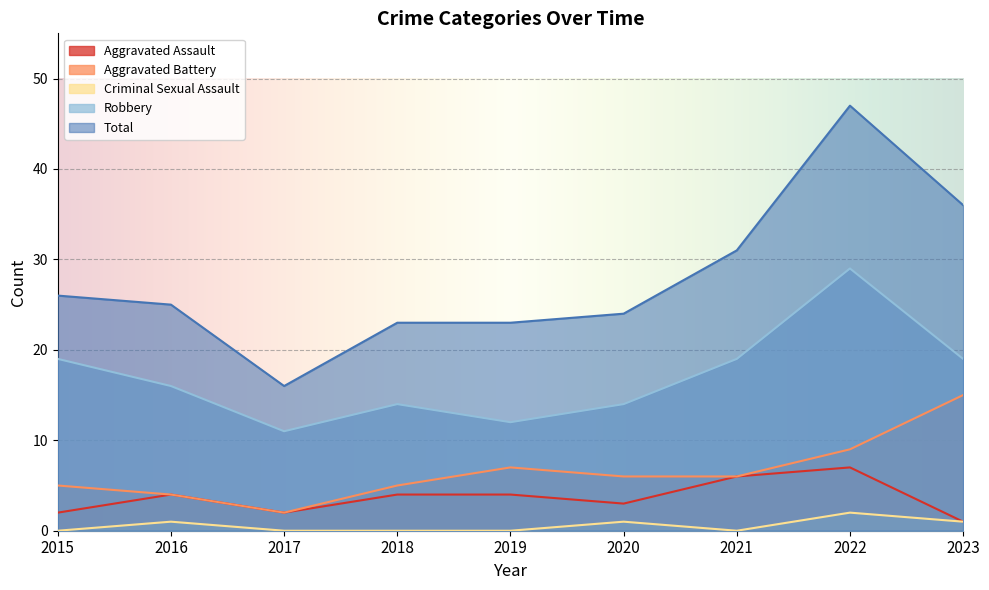

The Aggravated Assault series shows 3 at 2015. True or false?

False